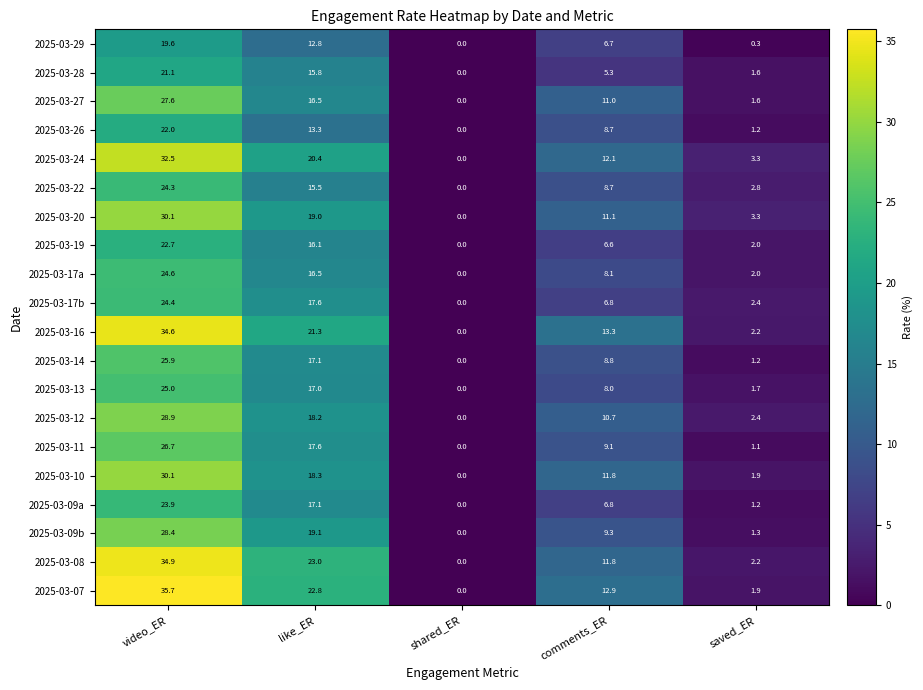

At which label does 2025-03-13 first exceed 8?

video_ER